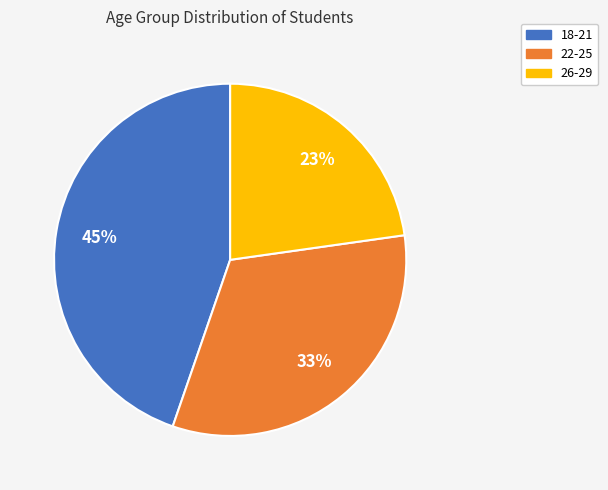

Do 26-29 and 18-21 together represent more than half of the pie?

Yes